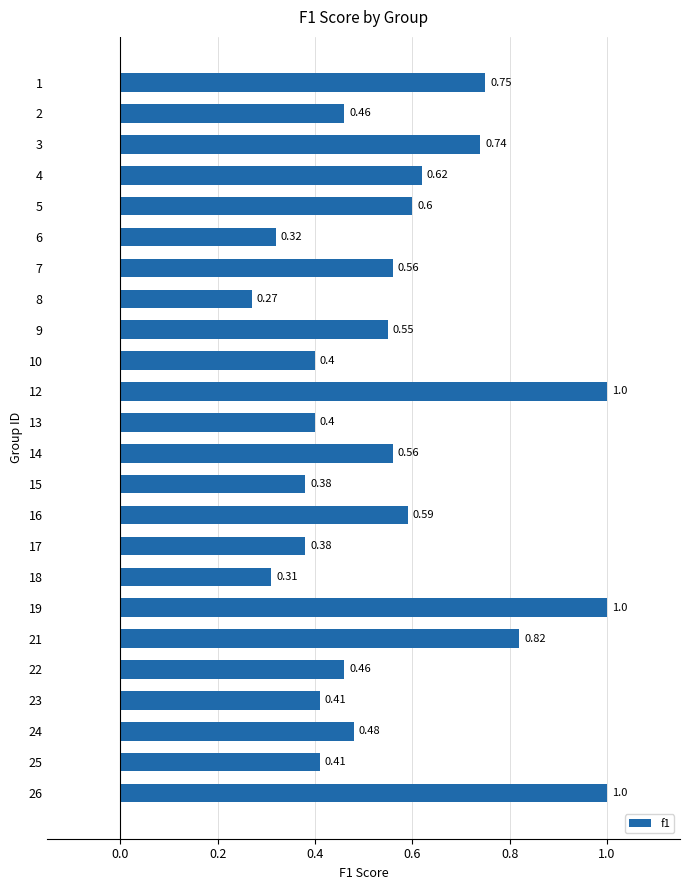

Does the chart contain stacked bars?

No